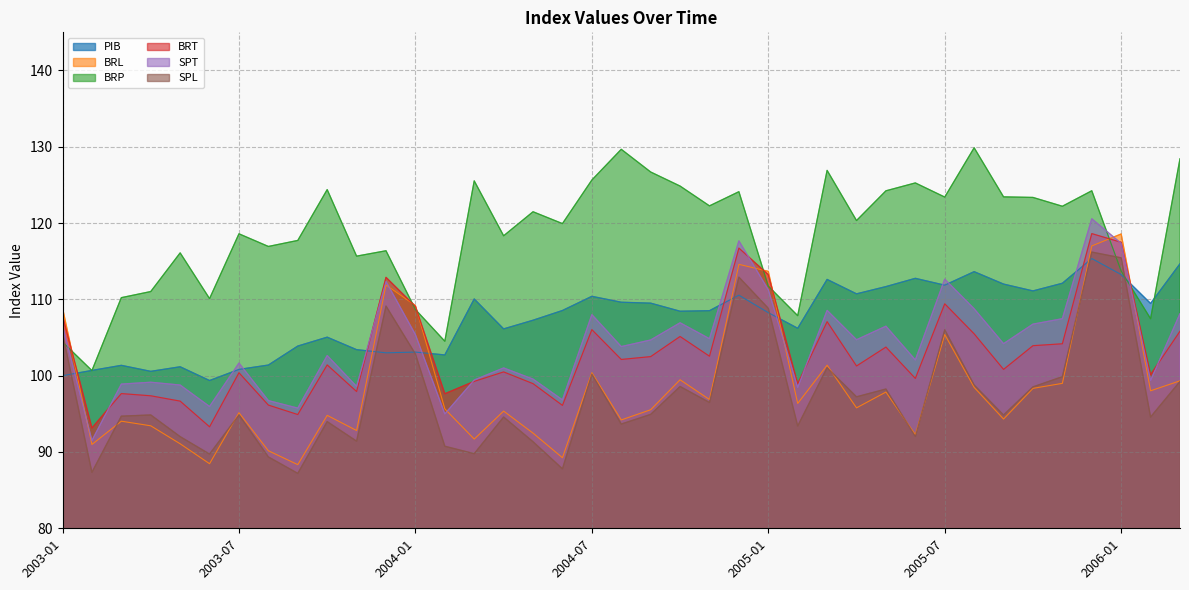

Which has a higher value, 2005-02 or 2005-07?

2005-07